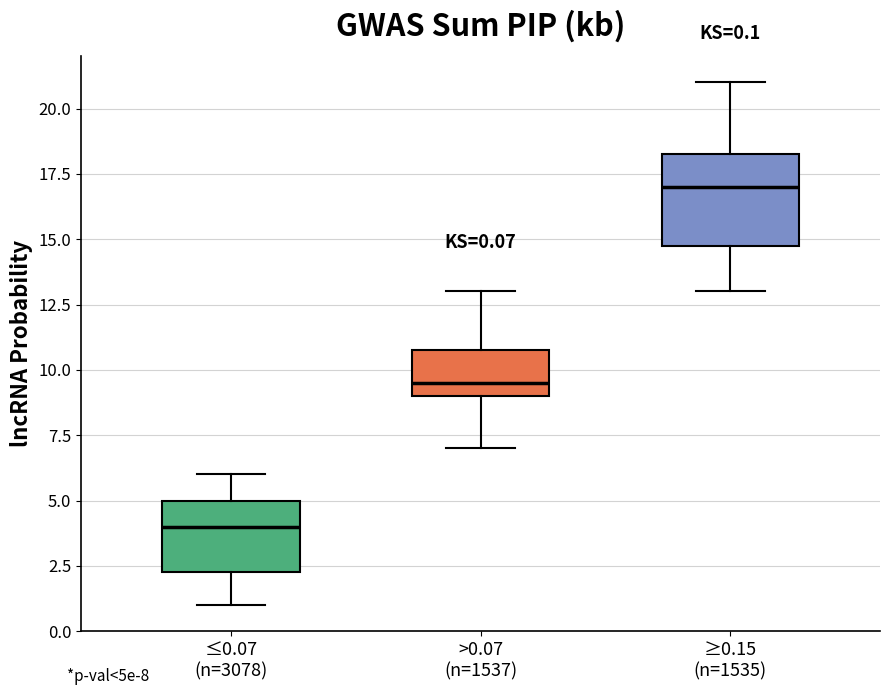

Which box's median line is the lowest?

≤0.07 (n=3078)